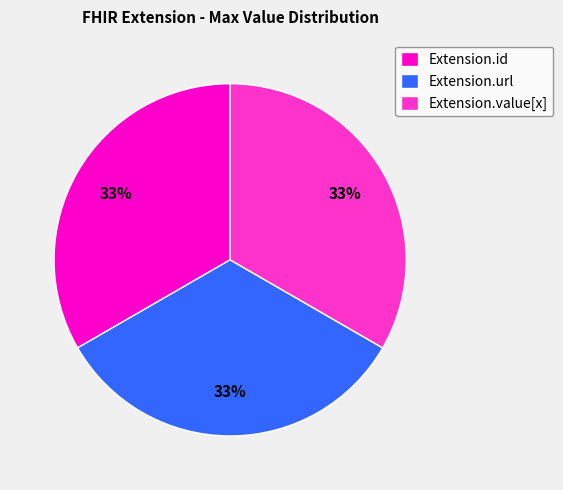

Does Extension.id represent more than half of the total?

No